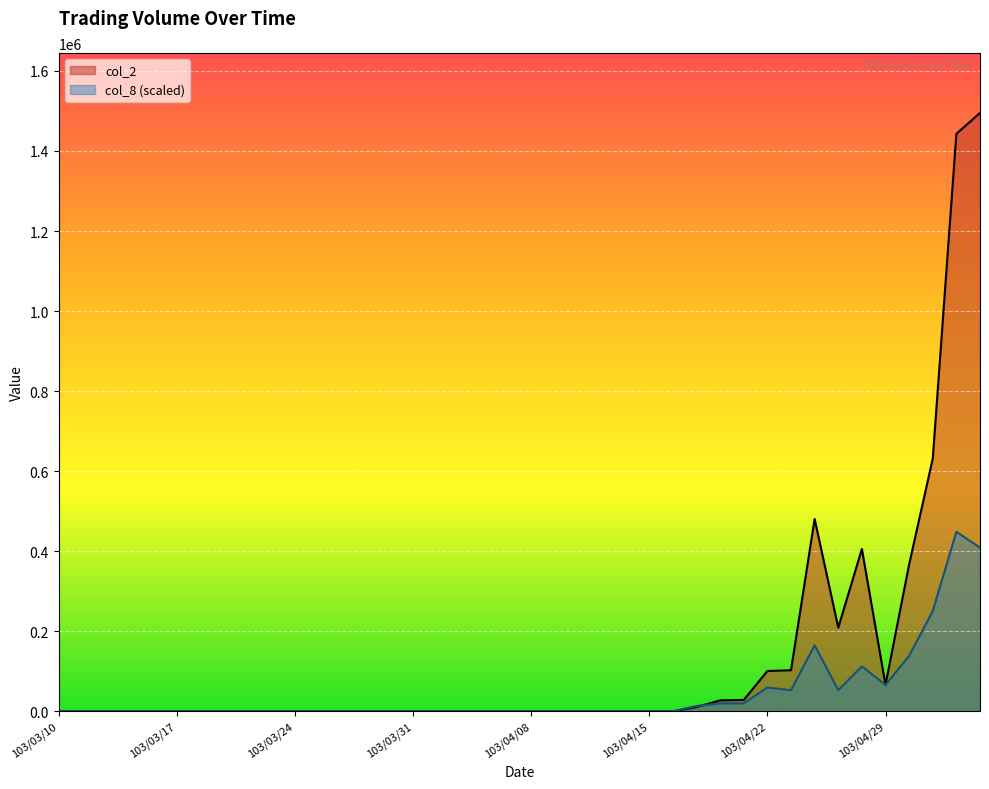

At which label is col_2 closest to 747565?

103/05/02